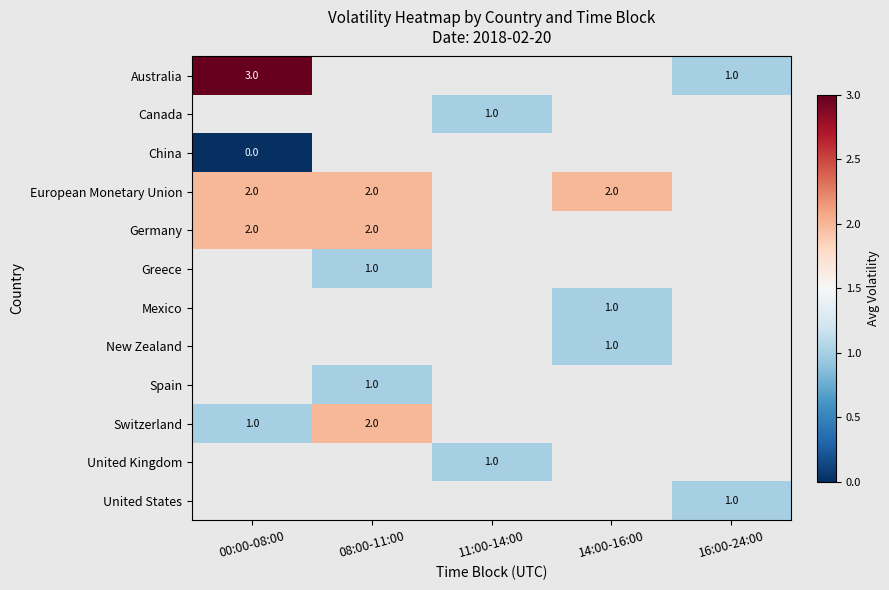

True or false: Spain has a value of 1 at 08:00-11:00.

True